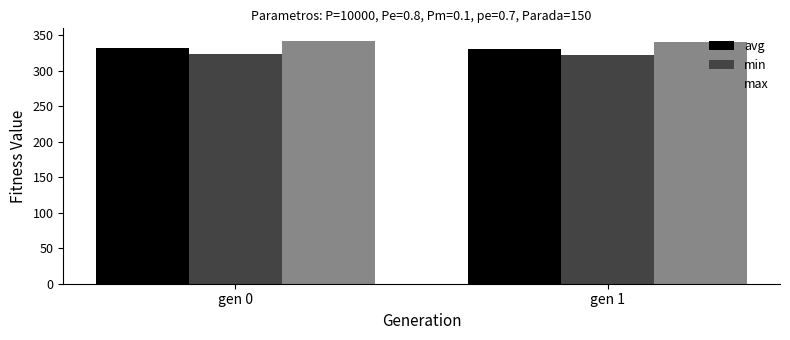

How many values in the avg series are below 332?

1